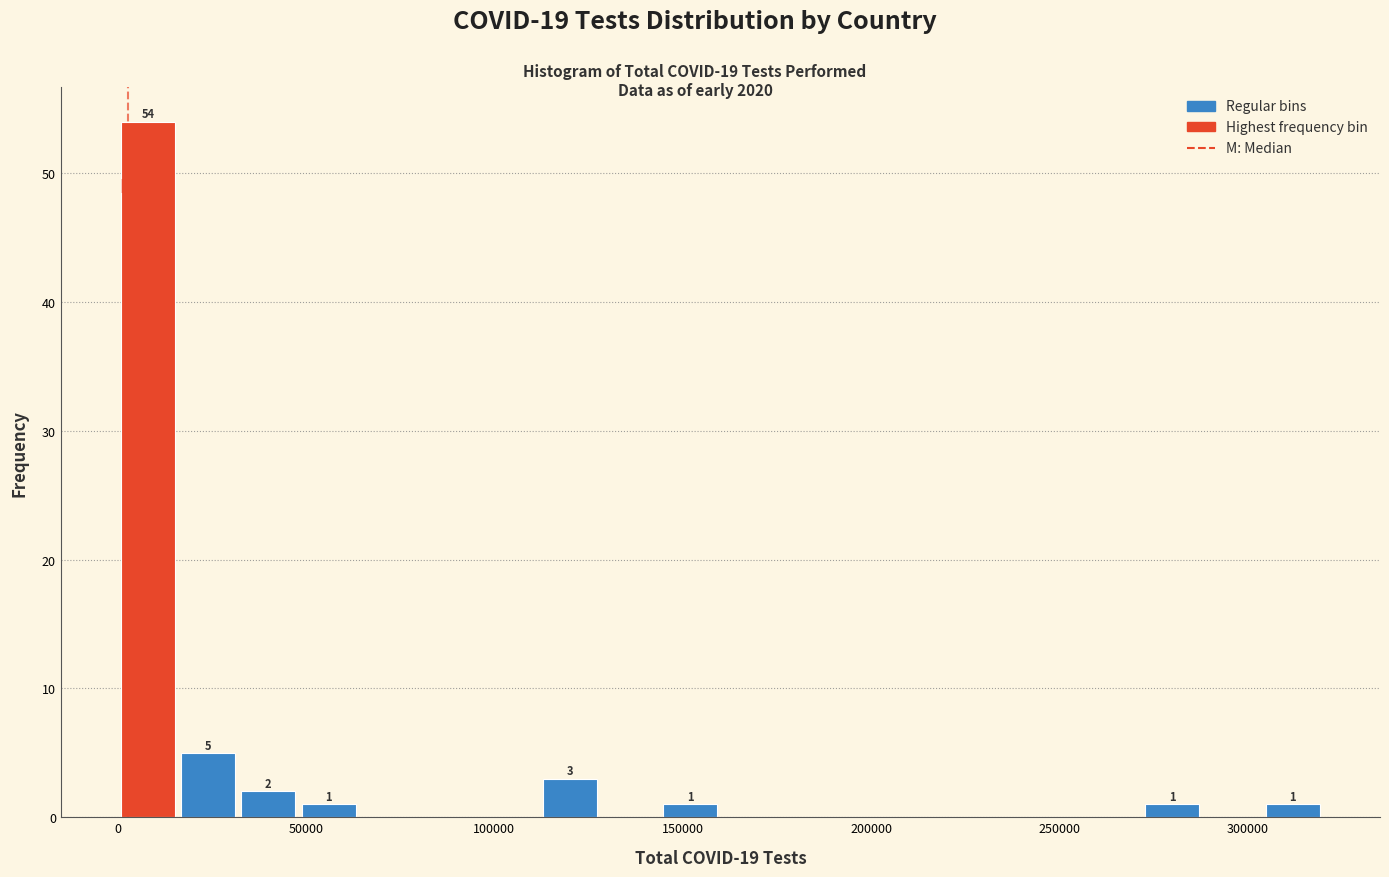

Read against the x-axis, roughly where is the centre of the tallest bar?

10000